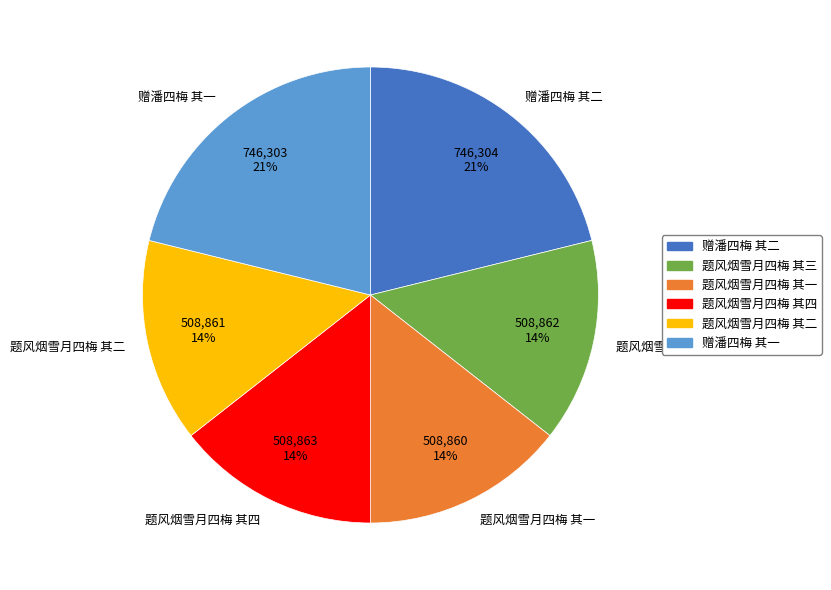

Is the sum of 题风烟雪月四梅 其四 and 赠潘四梅 其二 greater than half?

No